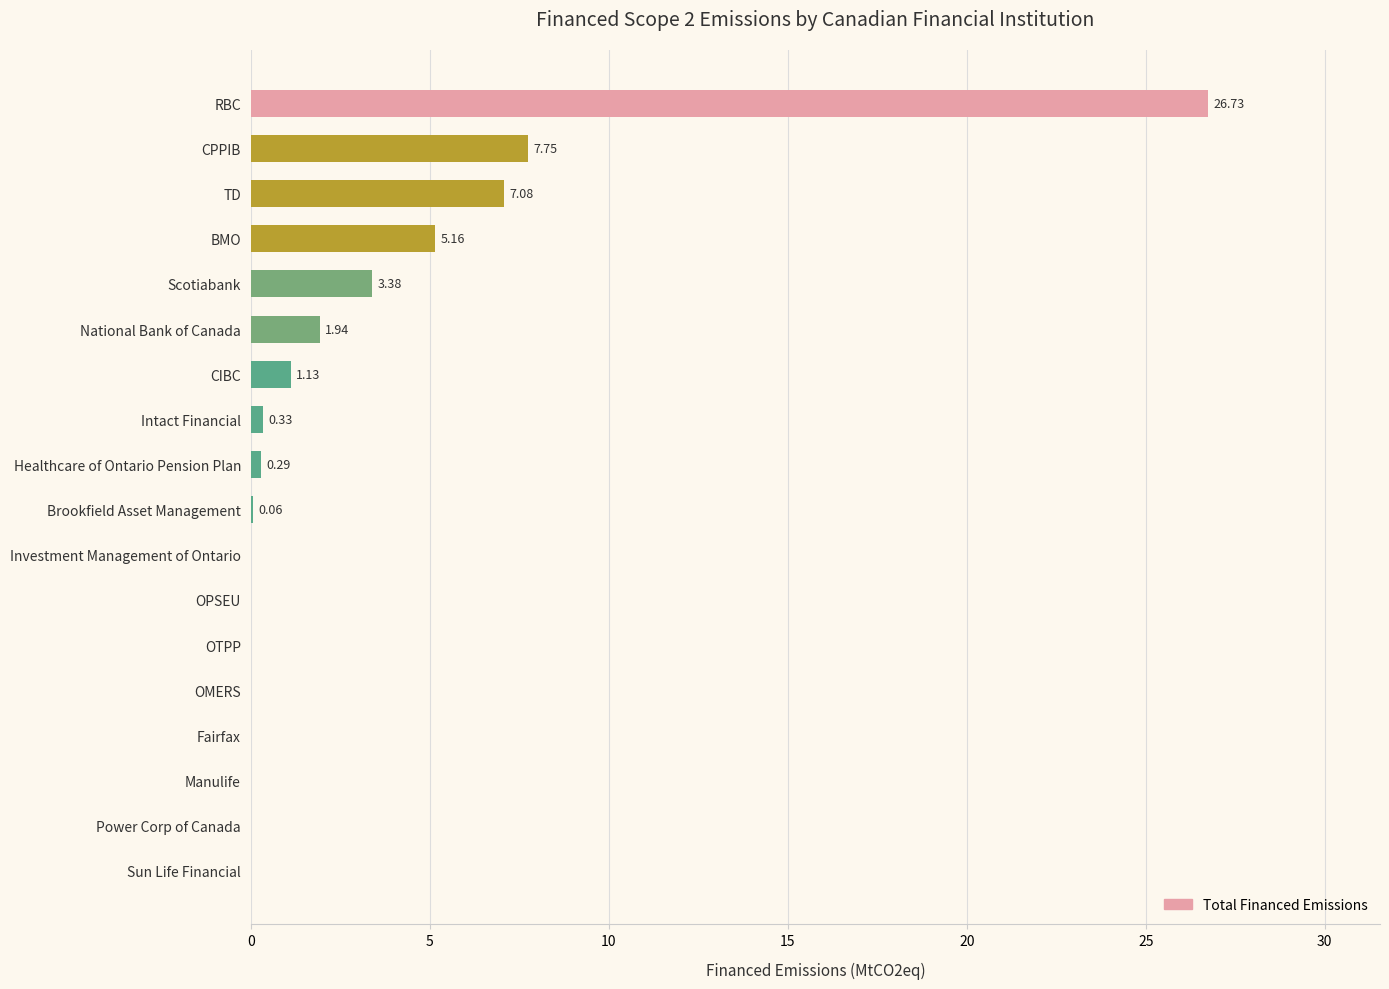

What is the greatest value displayed?

26.7